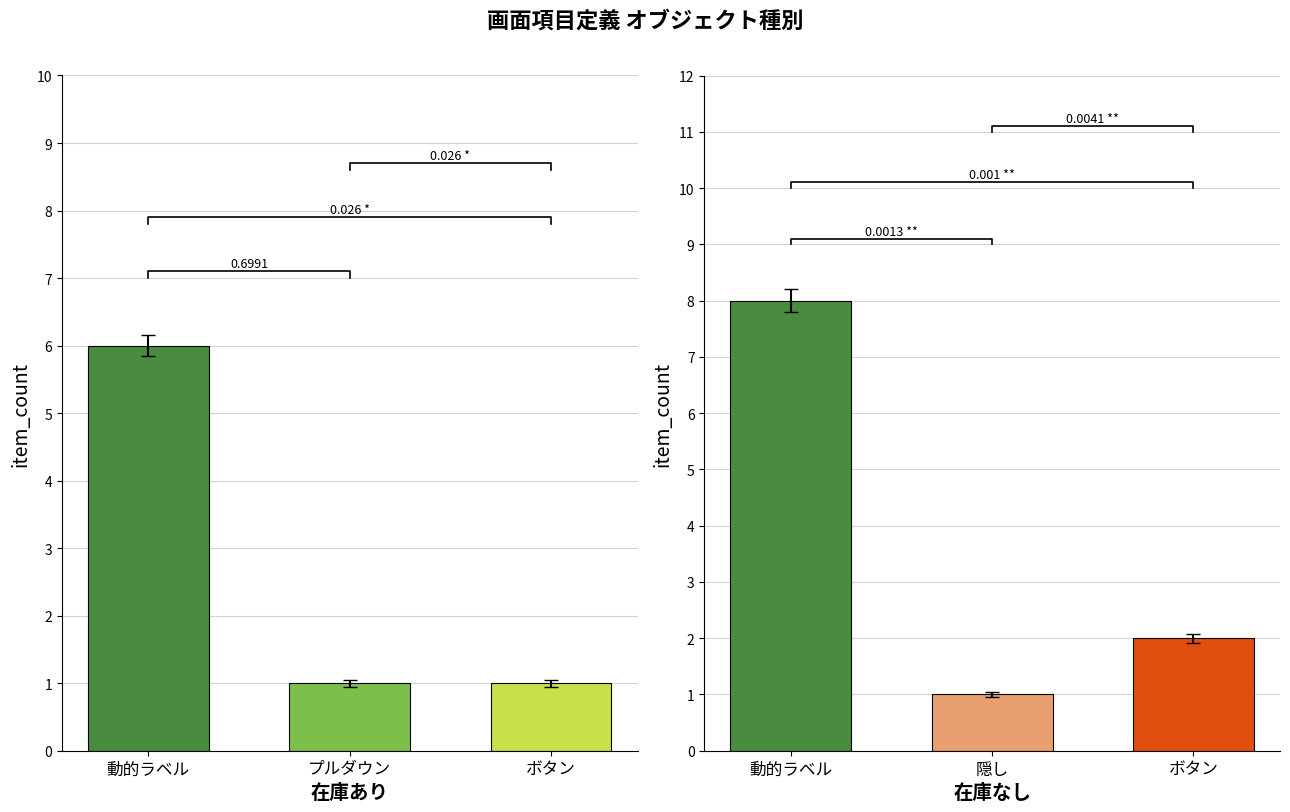

How many values in the 在庫なし series exceed 2?

1